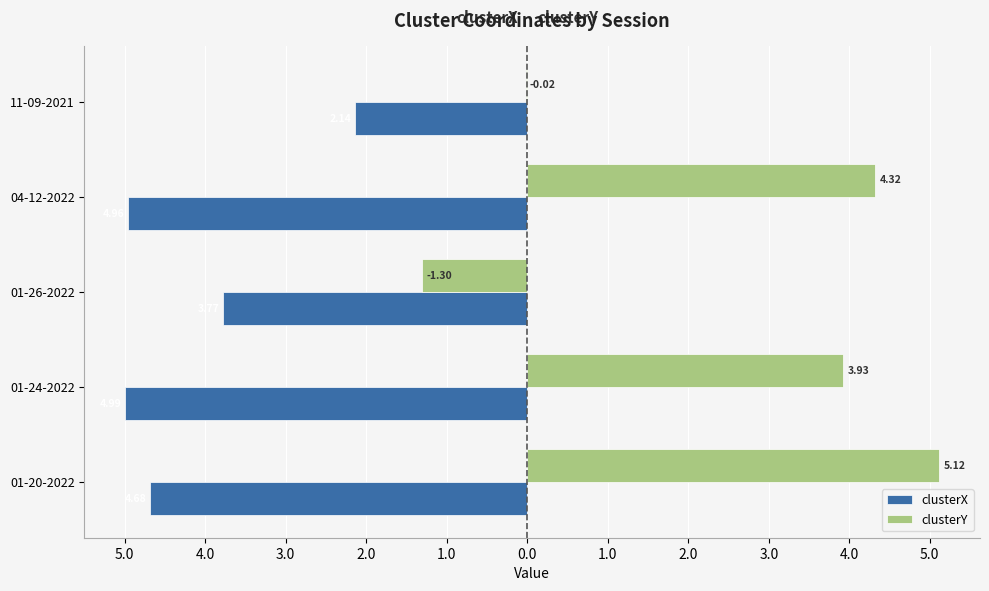

What are all the series names shown in the legend?

clusterX, clusterY